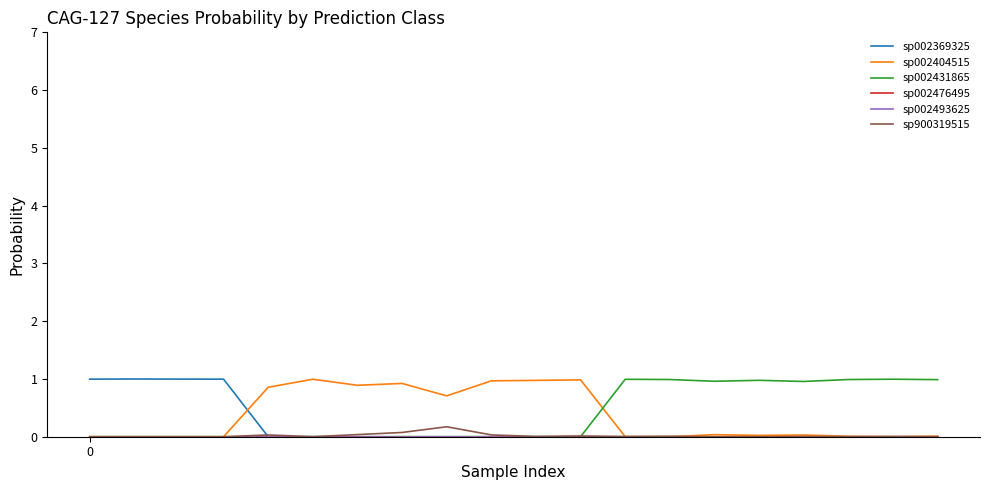

Does the chart display data point markers on the line(s)?

No